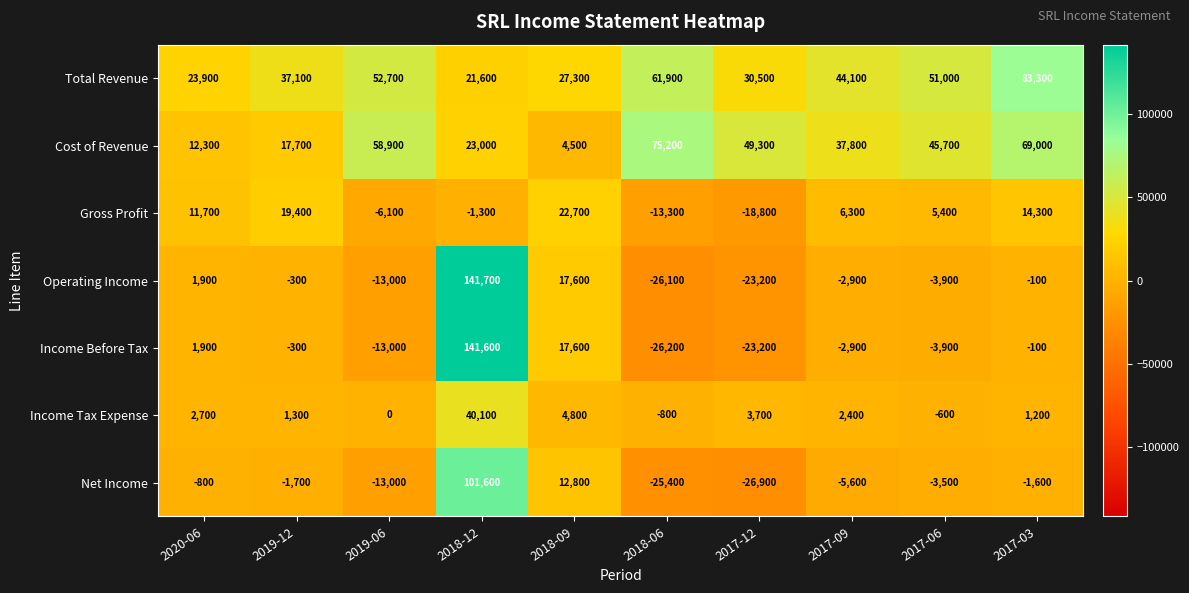

At how many categories does at least one series exceed 57740?

4